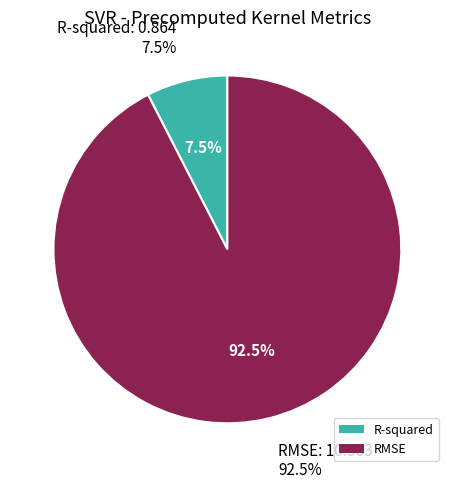

Rank the categories by value from highest to lowest.

RMSE, R-squared